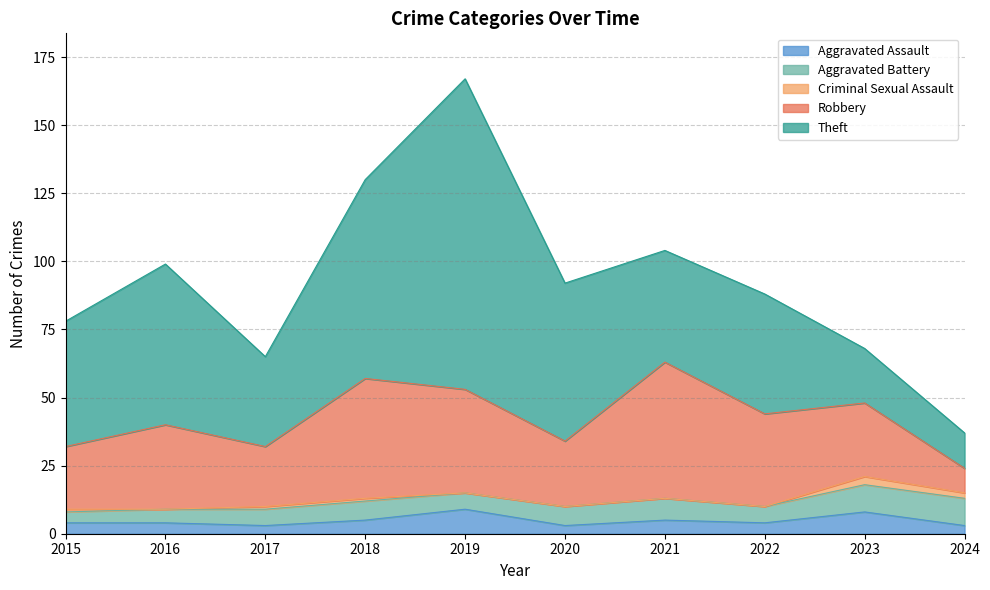

What is the difference between the second highest and second lowest values in the Criminal Sexual Assault series?

2